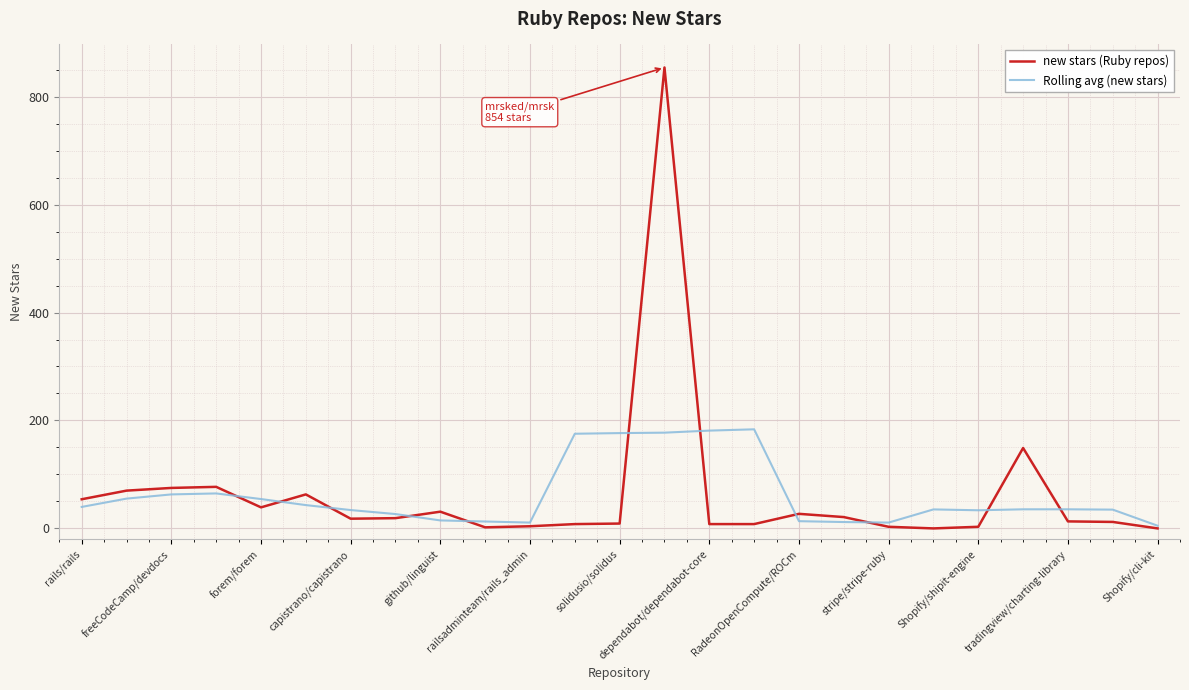

Which series has the widest spread of values?

new stars (Ruby repos)